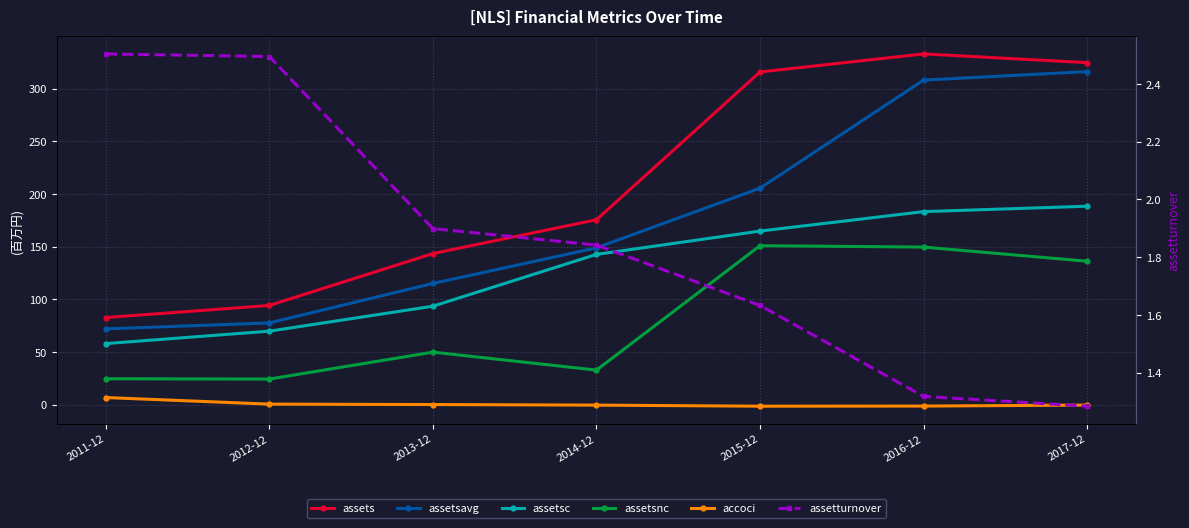

What is the label of the 5th point from the left?

2015-12